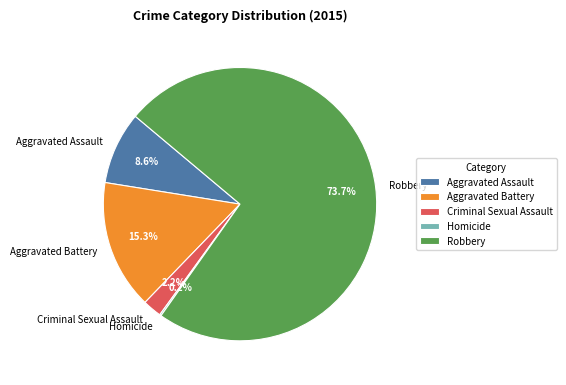

To the nearest percent, what is the difference between the largest and smallest slice percentages?

74%